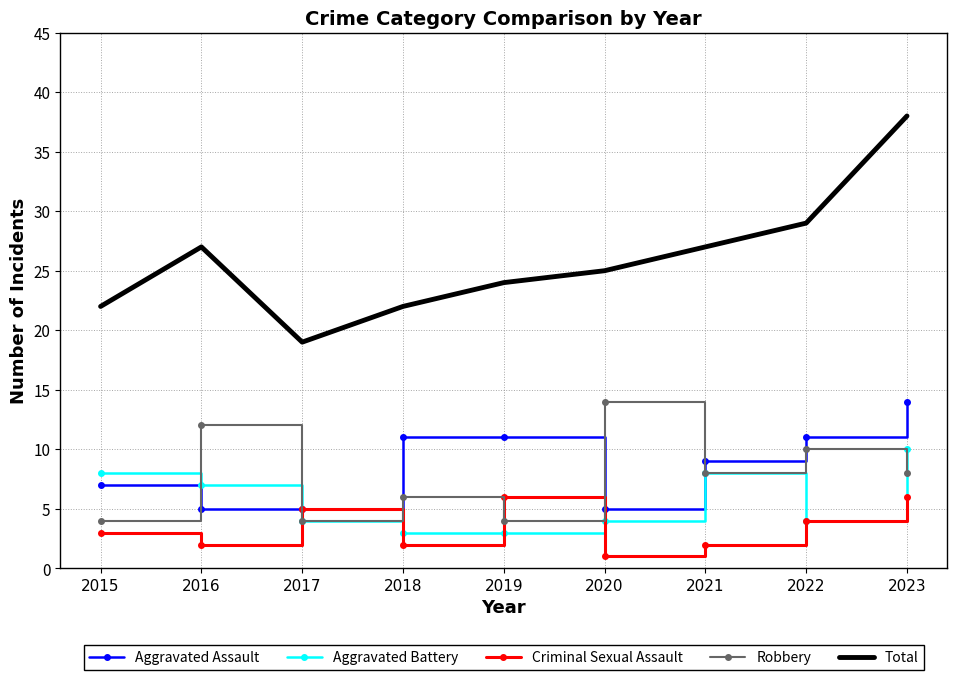

The Aggravated Battery series shows 16 at 2023. True or false?

False